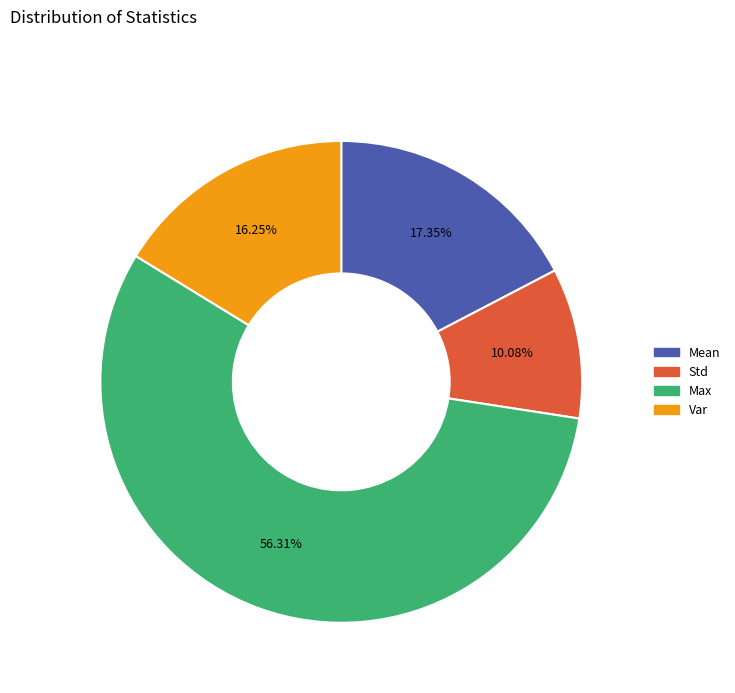

Is there a majority slice in this chart?

Yes